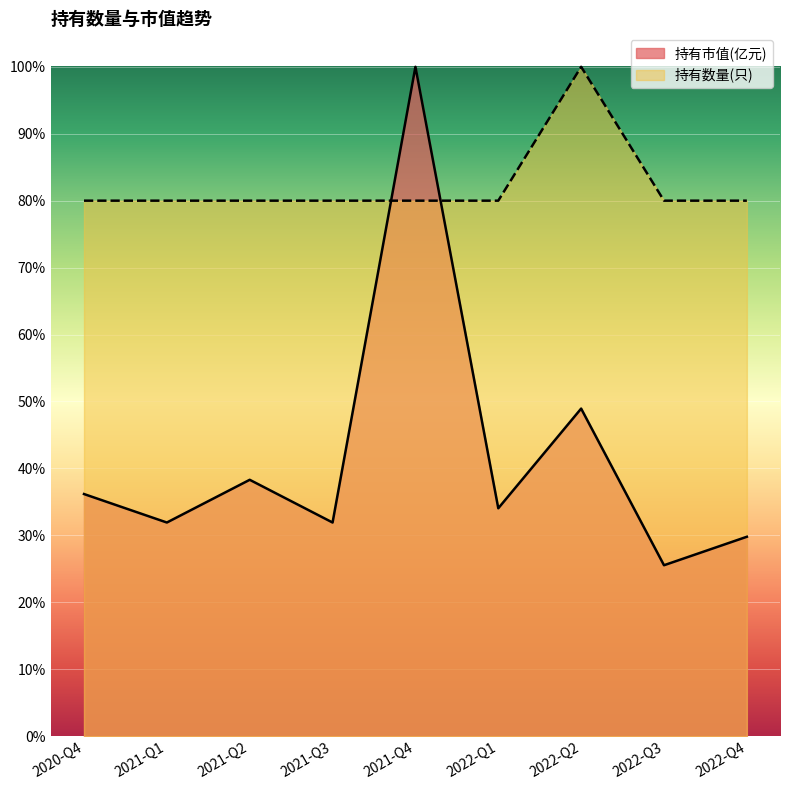

At which category does the chart reach its peak across all series?

2021-Q4